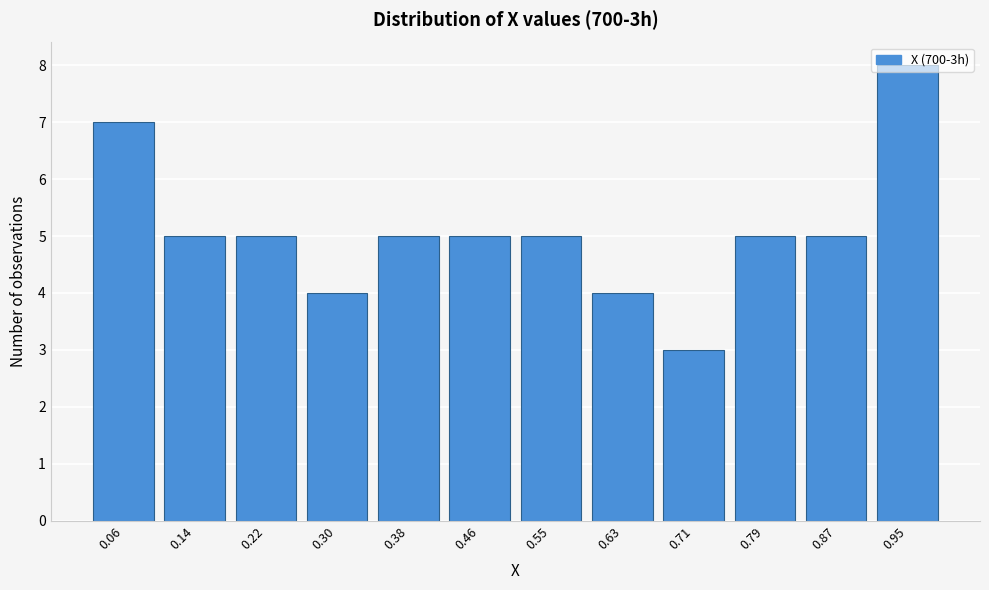

Reading left to right, transcribe this chart: for each bar, give the range it covers on the x-axis and its height. Neither the bar edges nor the heights are printed on the chart, so give them approximately, as read against the axes.

0.02 to 0.10: 7
0.10 to 0.18: 5
0.18 to 0.26: 5
0.26 to 0.34: 4
0.34 to 0.42: 5
0.42 to 0.51: 5
0.51 to 0.59: 5
0.59 to 0.67: 4
0.67 to 0.75: 3
0.75 to 0.83: 5
0.83 to 0.91: 5
0.91 to 0.99: 8